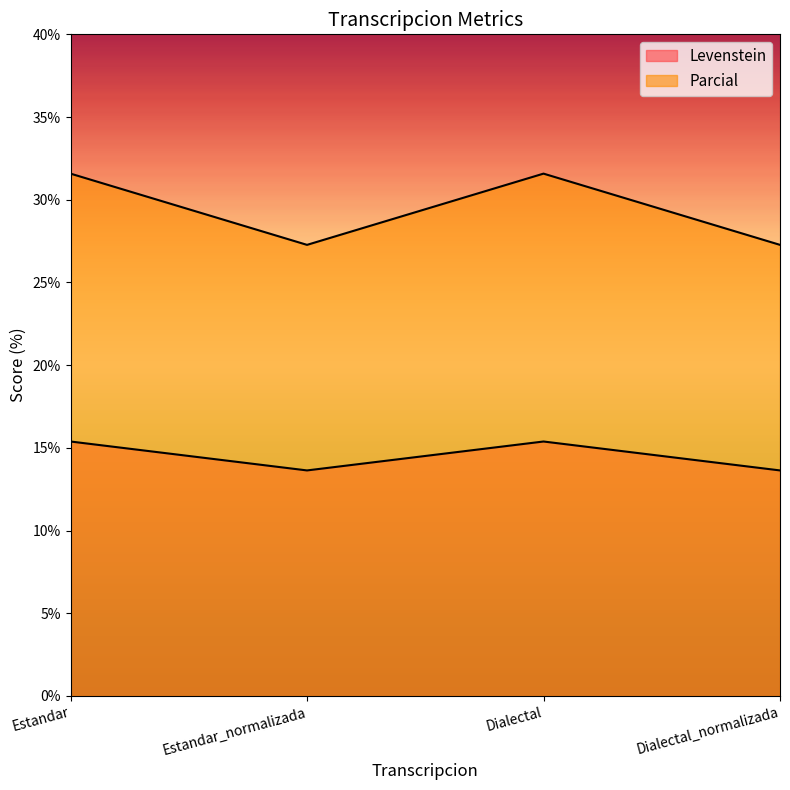

What is the difference between the maximum and second lowest values in the Levenstein series?

1.7